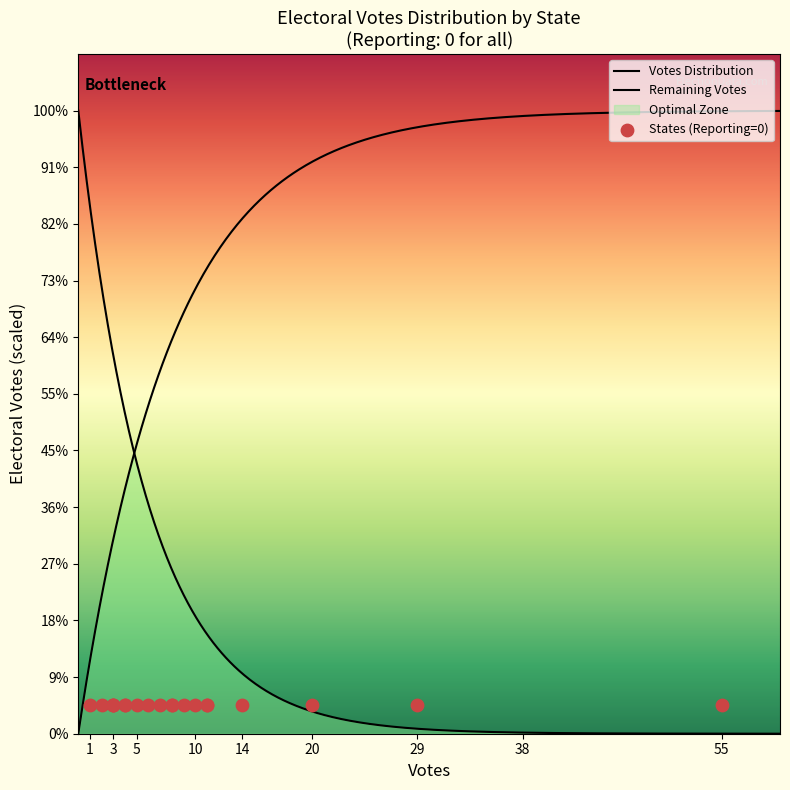

Which has a higher value, Idaho or Wyoming?

Idaho